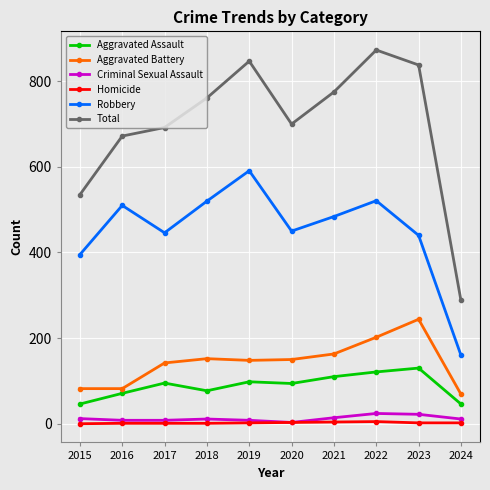

The Total series shows 288 at 2024. True or false?

True